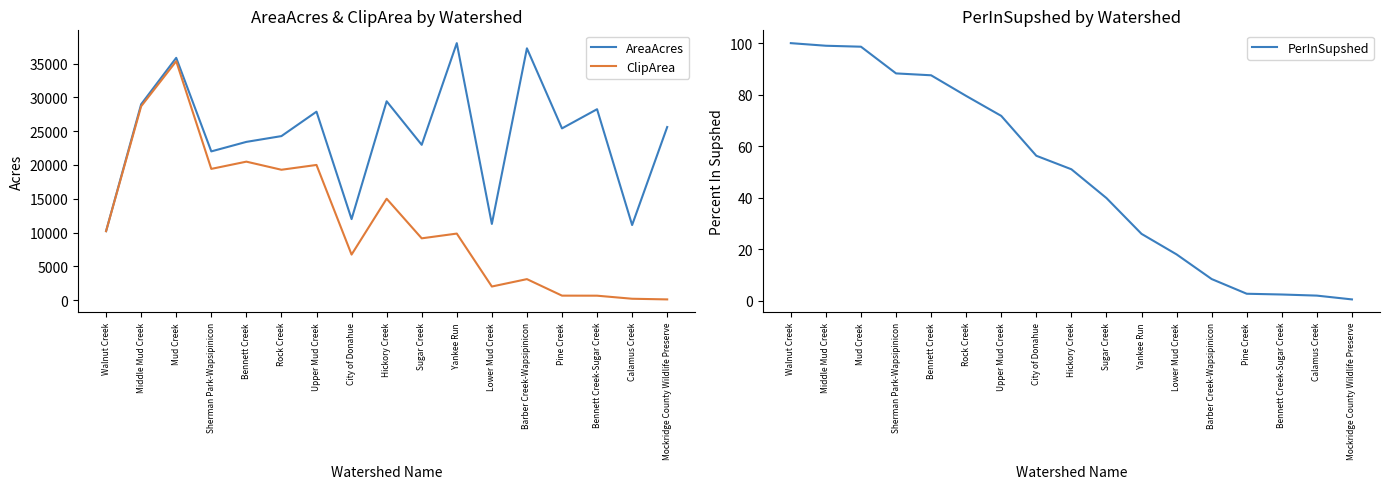

How many lines are shown in the chart?

3